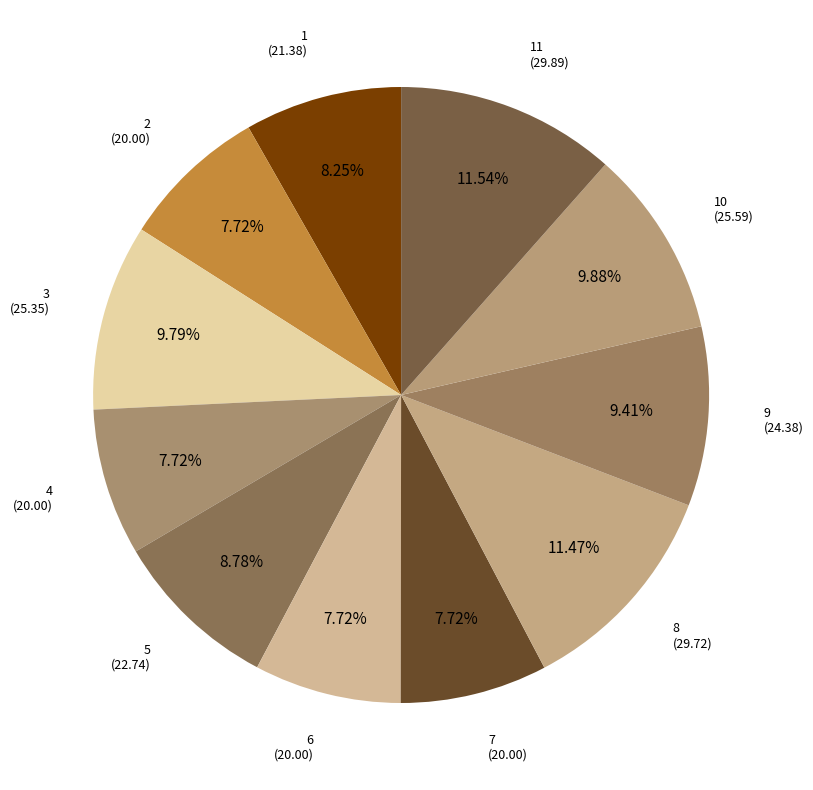

Is there a majority slice in this chart?

No